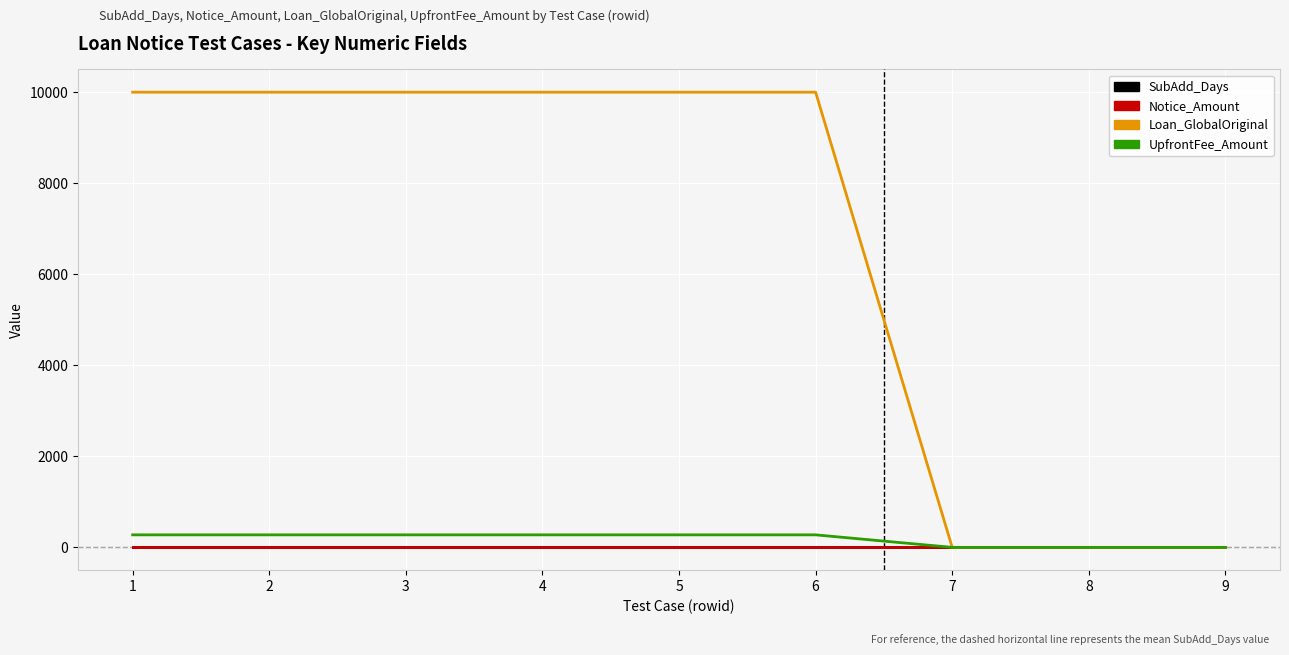

Reading left to right, transcribe all the data shown in this chart.

SubAdd_Days: 1=5	2=5	3=5	4=5	5=5	6=5	7=5	8=5	9=5
Notice_Amount: 1=0	2=0	3=0	4=0	5=0	6=0	7=0	8=0	9=0
Loan_GlobalOriginal: 1=10000	2=10000	3=10000	4=10000	5=10000	6=10000	7=0	8=0	9=0
UpfrontFee_Amount: 1=275	2=275	3=275	4=275	5=275	6=275	7=0	8=0	9=0